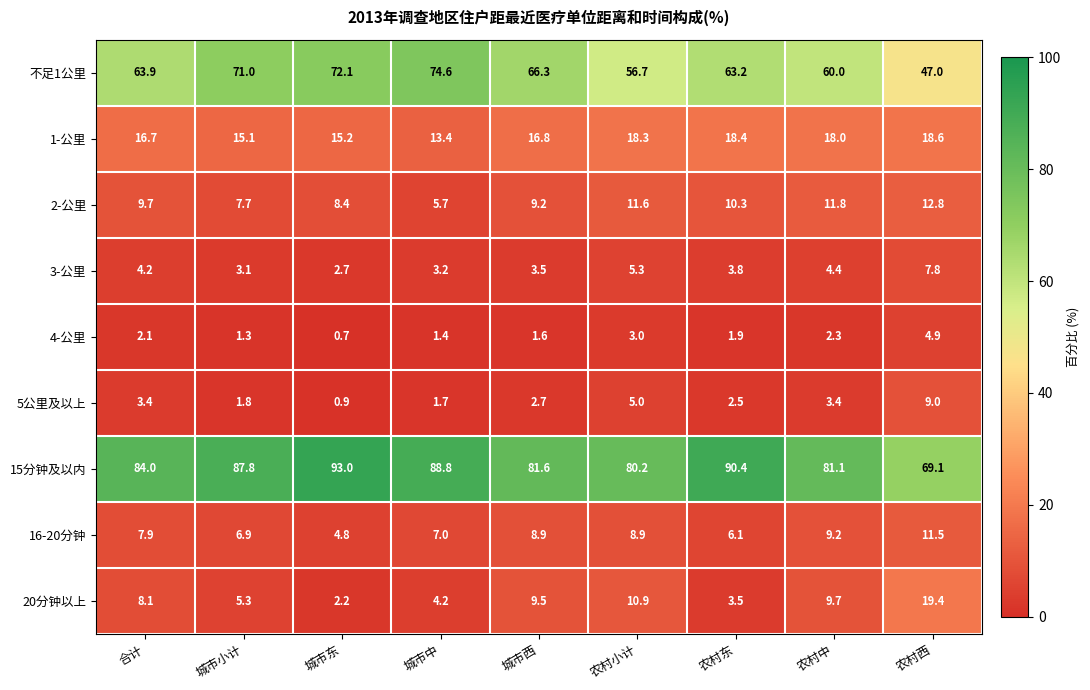

Which label corresponds to the smallest value in the chart?

城市东